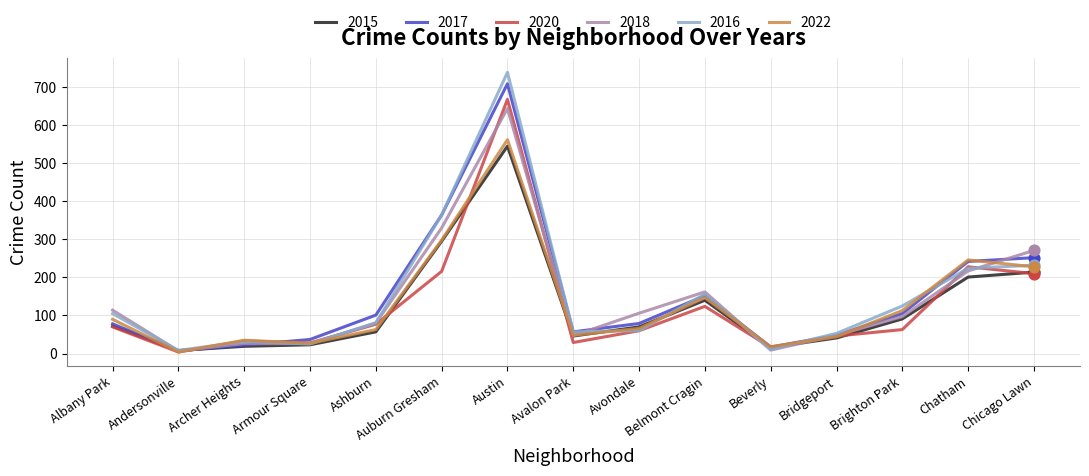

Is the value of 2015 at Andersonville greater than the value of 2018 at Armour Square?

No